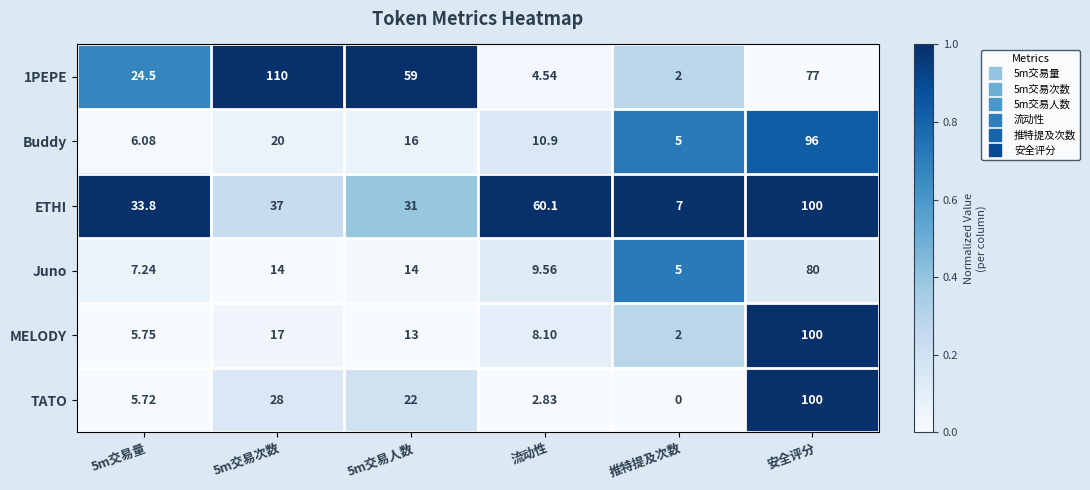

Which label corresponds to the smallest value in the chart?

推特提及次数